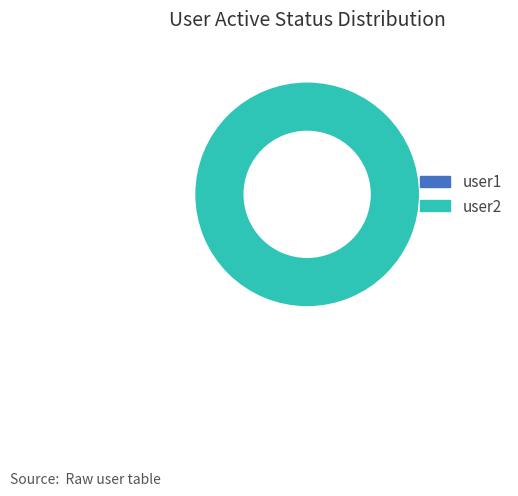

How many segments does this pie chart have?

2